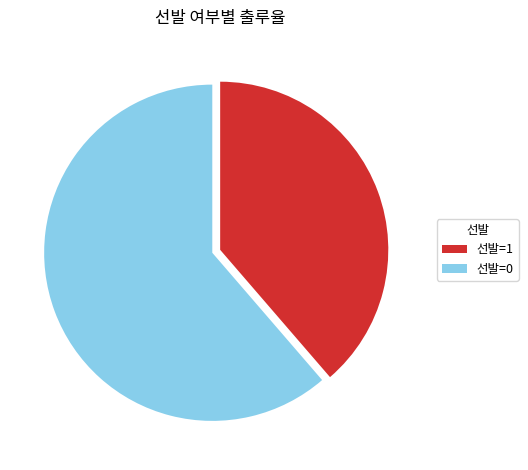

How many slices are in this pie chart?

2